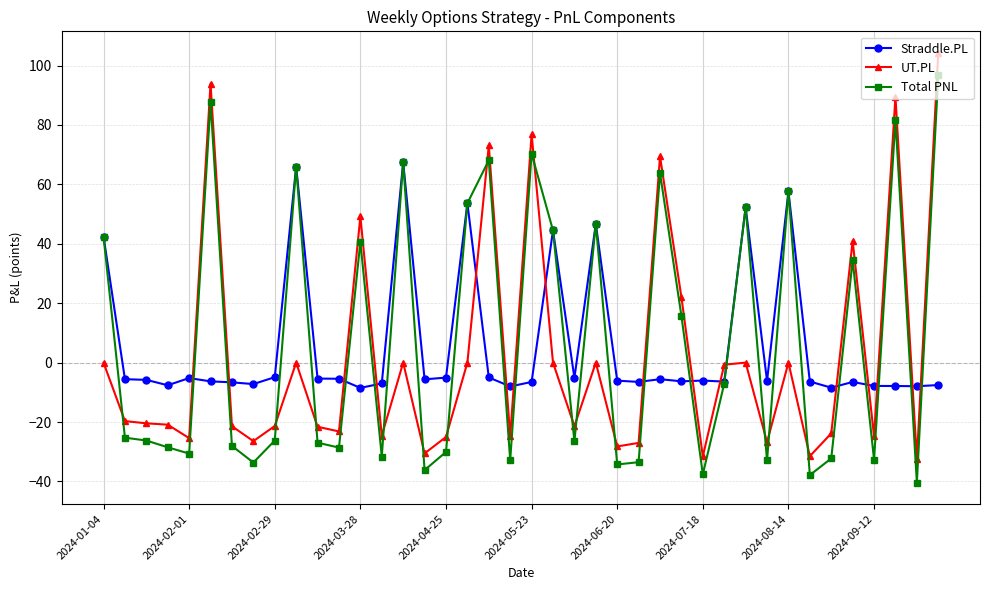

What is the value of the Straddle.PL point at the 29th from the left?

-6.0